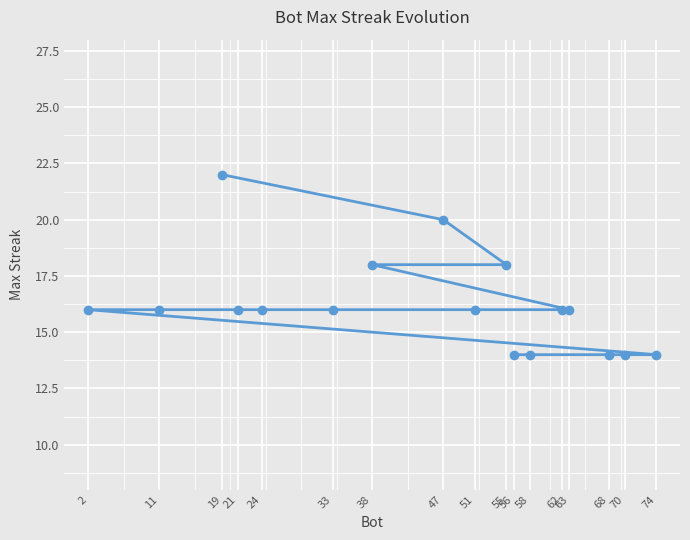

Where does the data first go above 16?

19